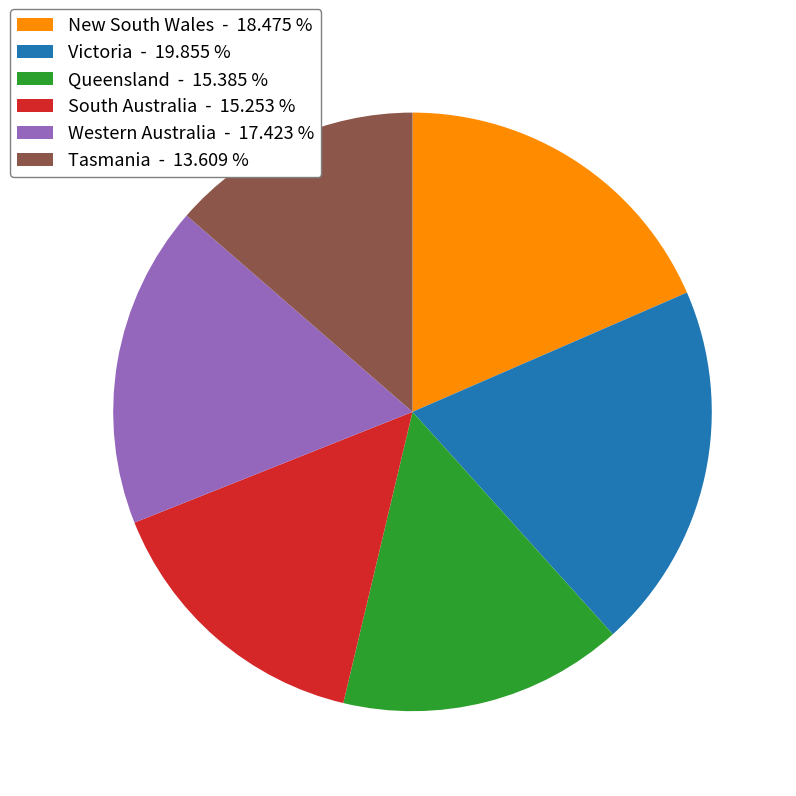

The Western Australia slice represents 17% of the pie. True or false?

True